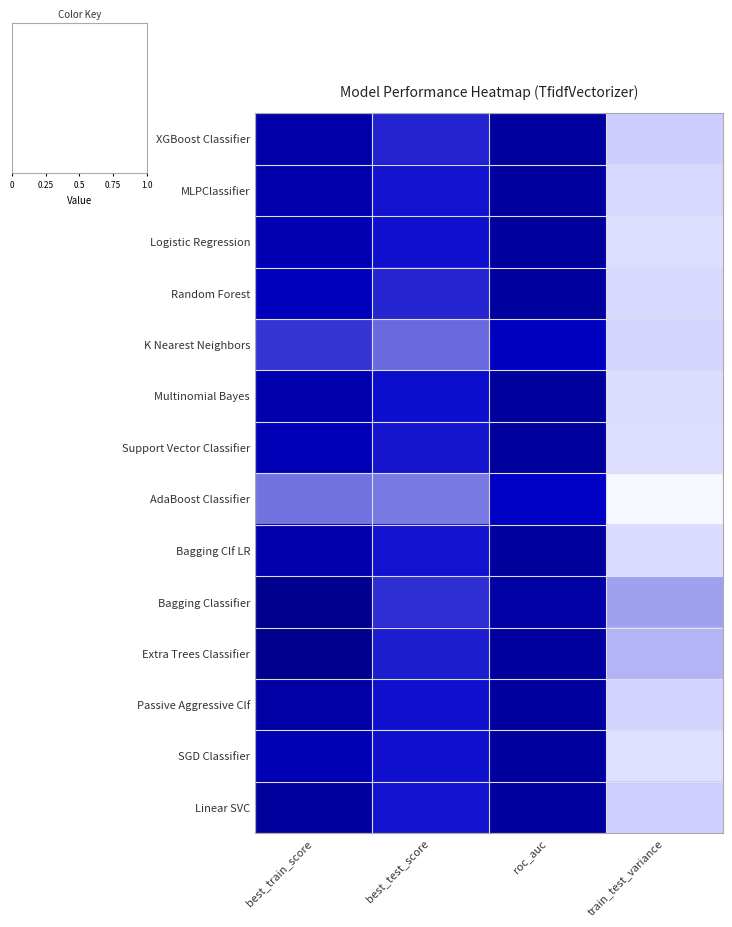

Reading right to left, transcribe all the data shown in this chart.

XGBoost Classifier: train_test_variance=0.2	roc_auc=0.9	best_test_score=0.7	best_train_score=0.9
MLPClassifier: train_test_variance=0.2	roc_auc=0.9	best_test_score=0.7	best_train_score=0.9
Logistic Regression: train_test_variance=0.2	roc_auc=0.9	best_test_score=0.7	best_train_score=0.8
Random Forest: train_test_variance=0.2	roc_auc=0.9	best_test_score=0.7	best_train_score=0.8
K Nearest Neighbors: train_test_variance=0.2	roc_auc=0.8	best_test_score=0.5	best_train_score=0.6
Multinomial Bayes: train_test_variance=0.2	roc_auc=0.9	best_test_score=0.7	best_train_score=0.9
Support Vector Classifier: train_test_variance=0.2	roc_auc=0.9	best_test_score=0.7	best_train_score=0.8
AdaBoost Classifier: train_test_variance=0.0	roc_auc=0.8	best_test_score=0.5	best_train_score=0.5
Bagging Clf LR: train_test_variance=0.2	roc_auc=0.9	best_test_score=0.7	best_train_score=0.9
Bagging Classifier: train_test_variance=0.4	roc_auc=0.9	best_test_score=0.6	best_train_score=1.0
Extra Trees Classifier: train_test_variance=0.3	roc_auc=0.9	best_test_score=0.7	best_train_score=1.0
Passive Aggressive Clf: train_test_variance=0.2	roc_auc=0.9	best_test_score=0.7	best_train_score=0.9
SGD Classifier: train_test_variance=0.2	roc_auc=0.9	best_test_score=0.7	best_train_score=0.8
Linear SVC: train_test_variance=0.2	roc_auc=0.9	best_test_score=0.7	best_train_score=0.9